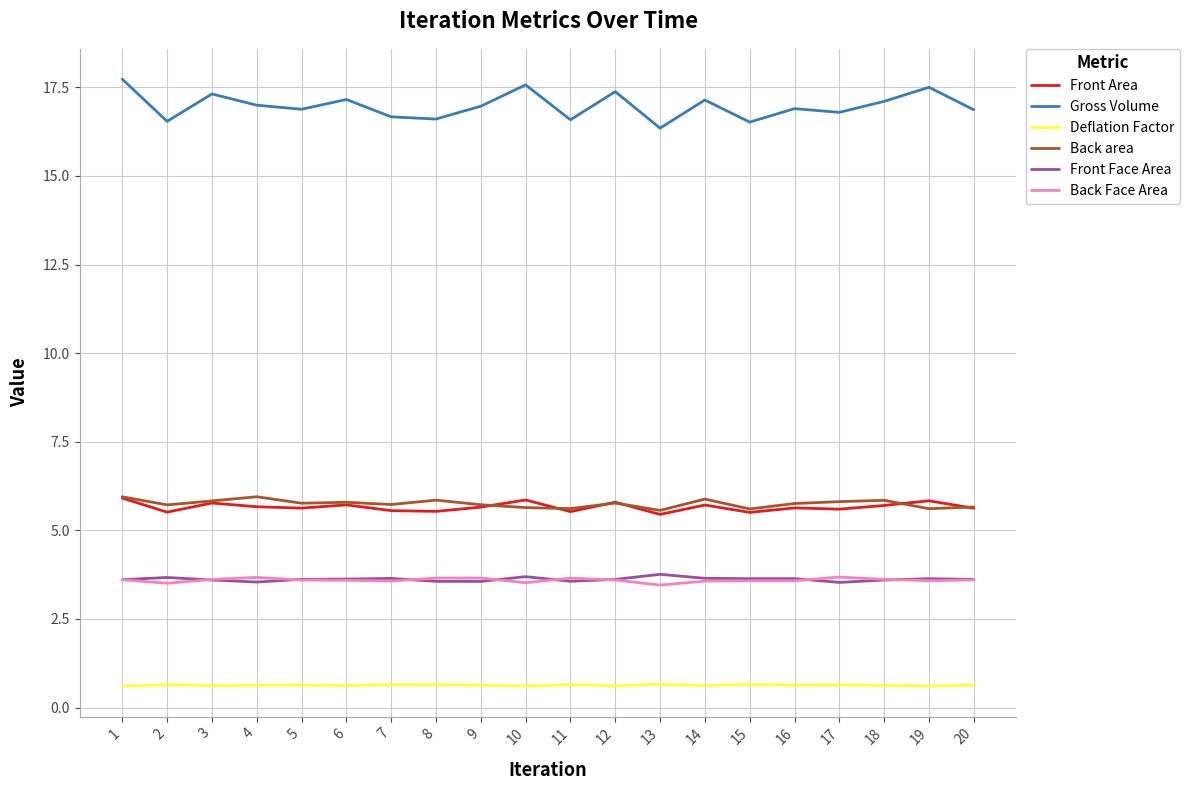

The value of Front Area at 5 is 5.6. True or false?

True